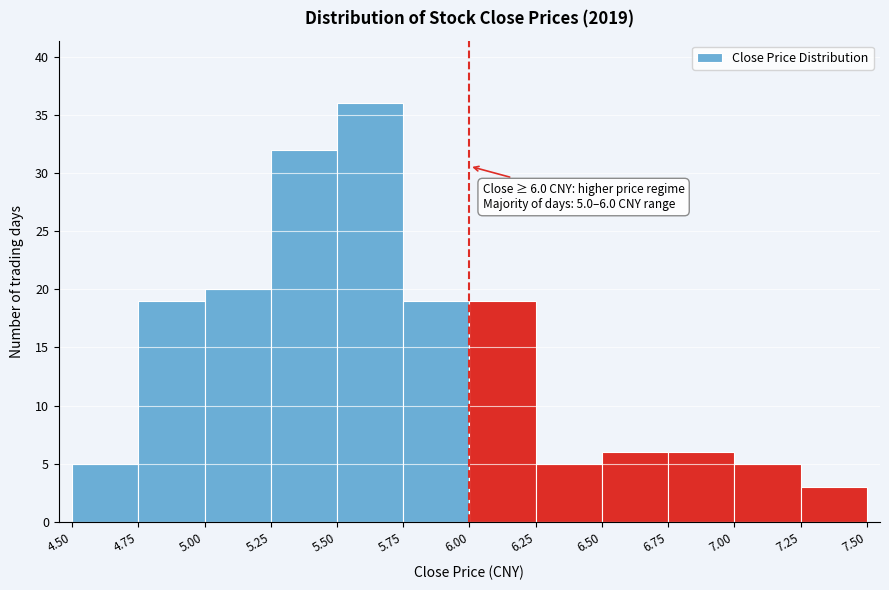

Over which range of the x-axis is the bar tallest?

5.50 to 5.75